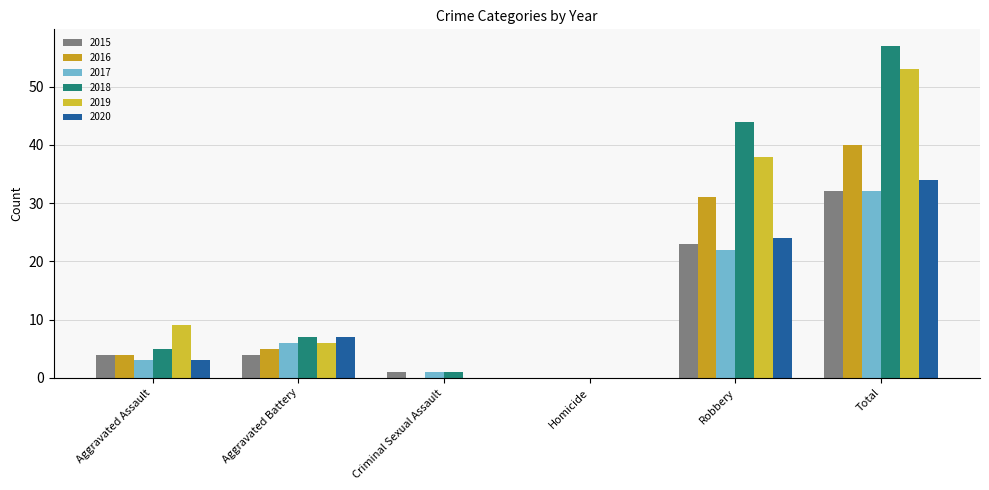

At which label does 2017 reach its minimum?

Homicide